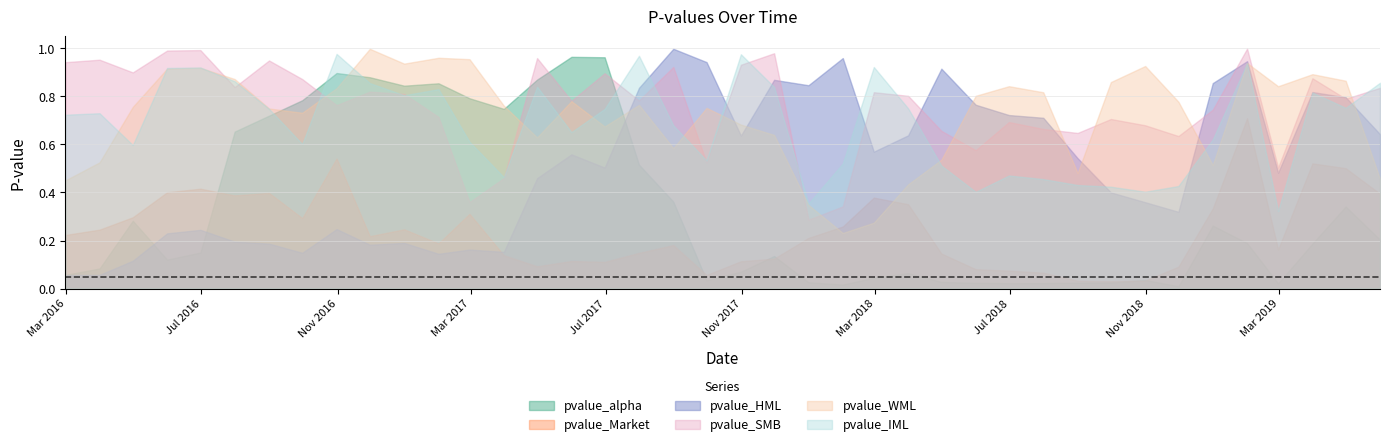

What is the spread (max minus min) of values at 2016-08-31?

0.8